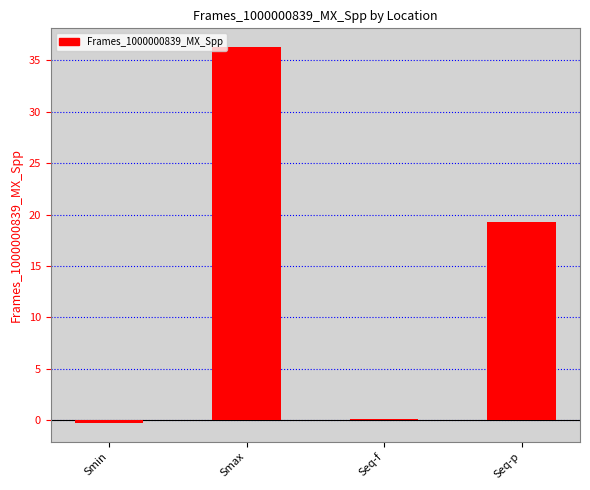

Which label corresponds to the smallest value in the chart?

Smin